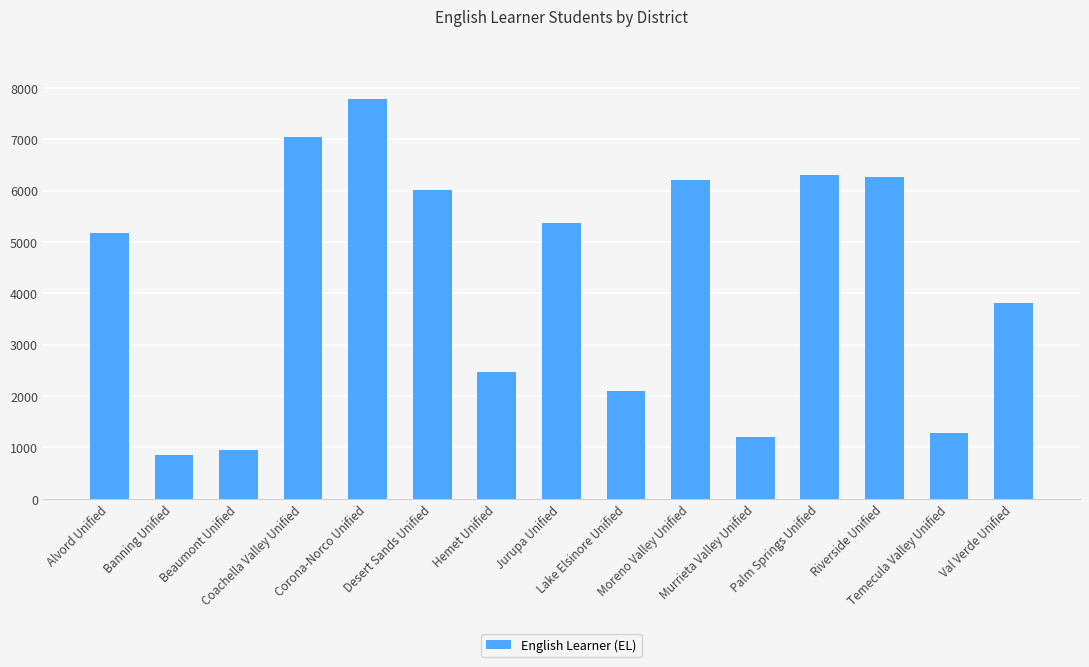

Which category has the lowest value across all series?

Banning Unified